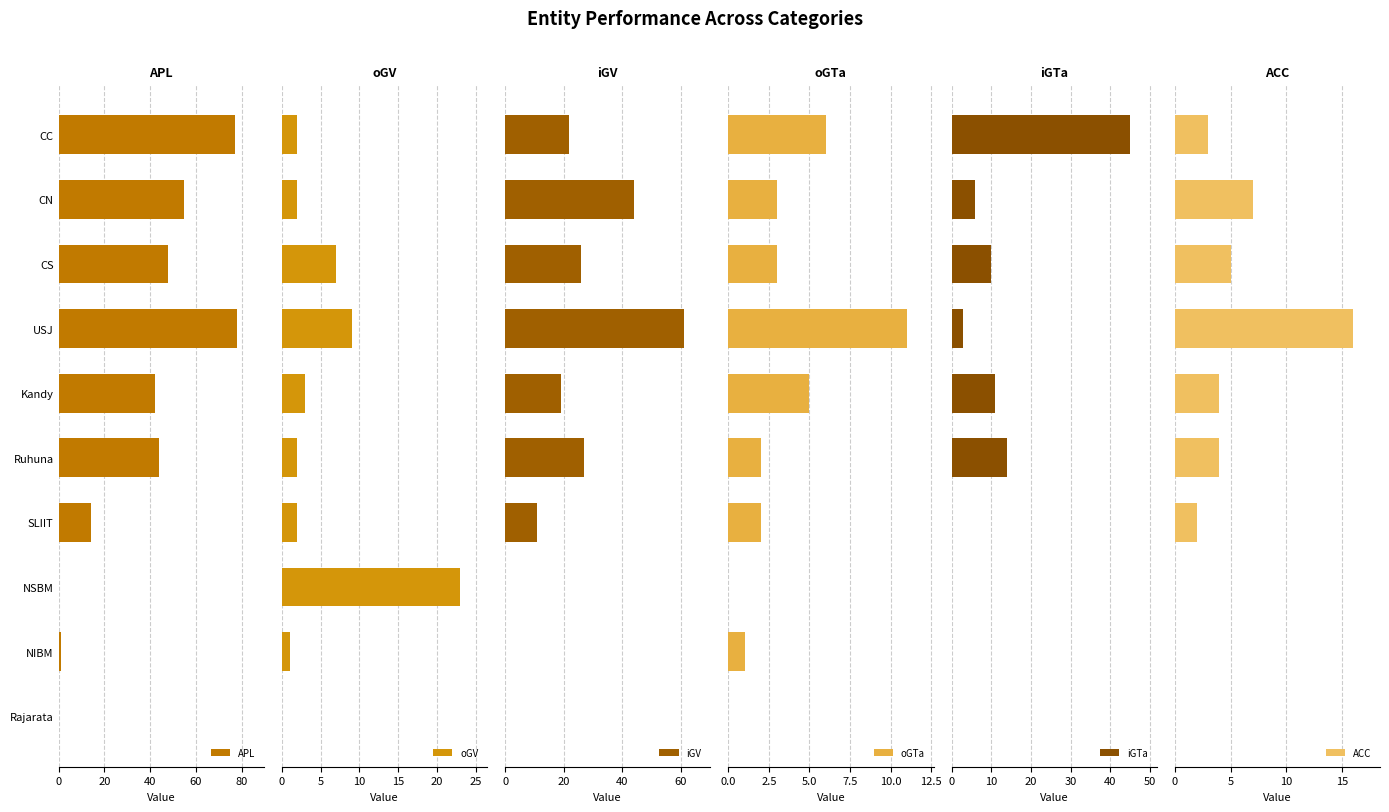

What is the sum of the APL values at CS and USJ?

126